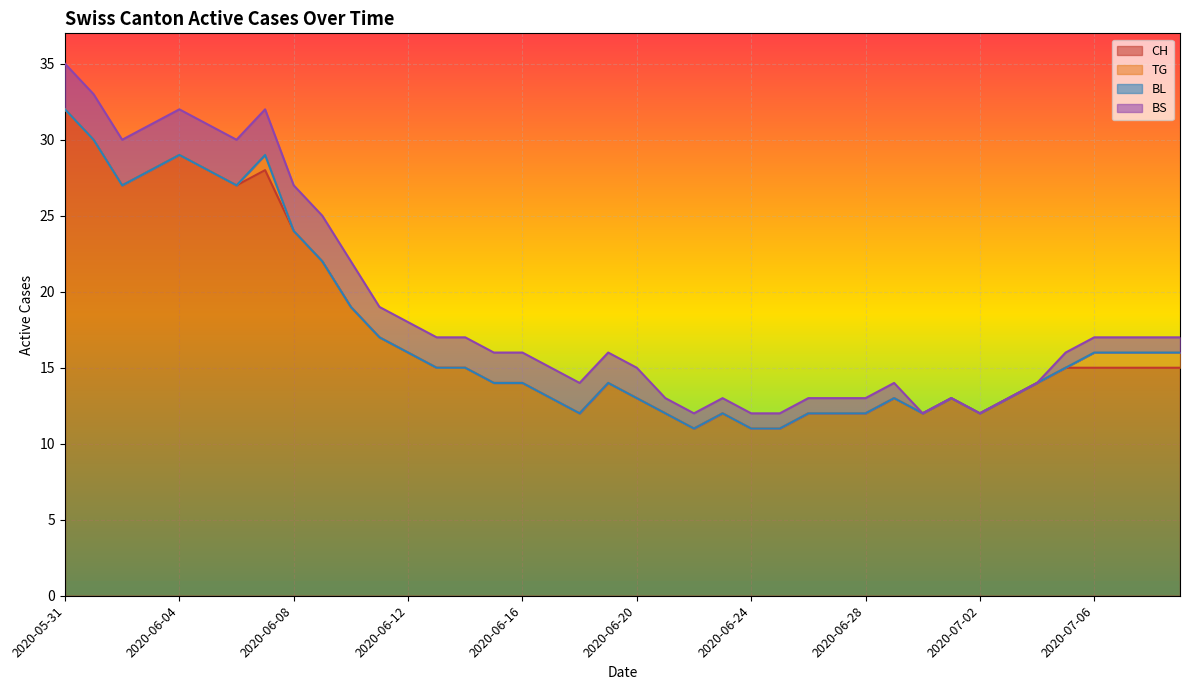

What is the label of the 29th point from the right?

2020-06-11